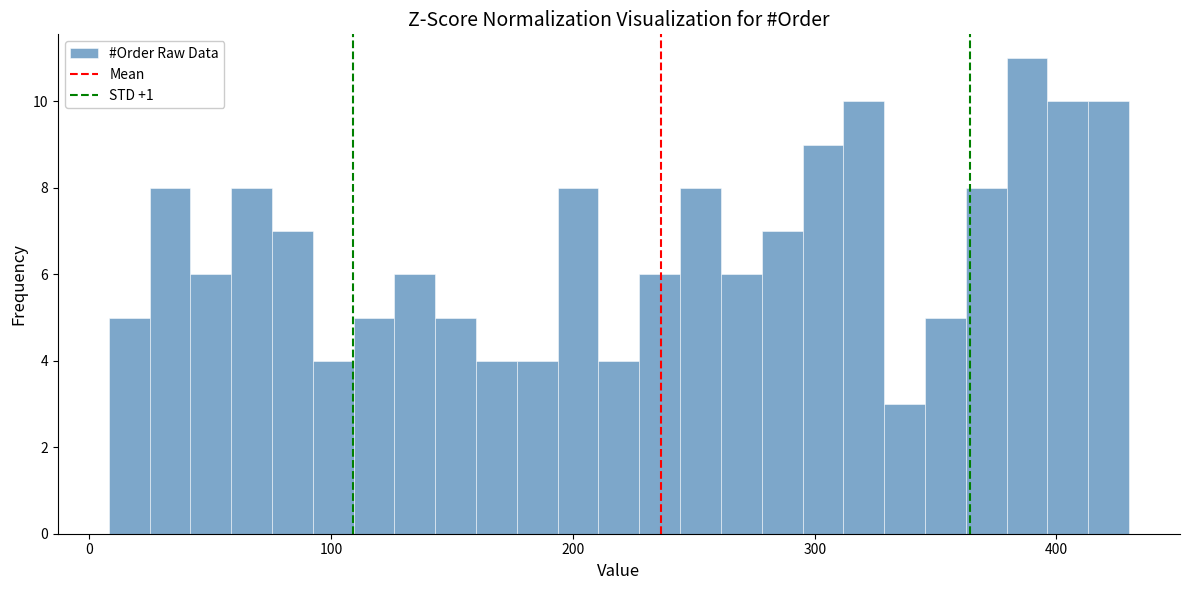

Read against the x-axis, roughly where is the centre of the tallest bar?

390